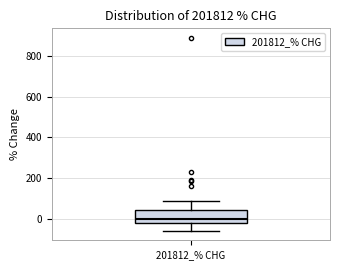

Transcribe this box plot: give where the median line is, the range the box spans, and where the two whiskers end, as read against the y-axis. The values are not printed on the chart, so give them approximately, as read against the axis.

median 0, box -20 to 40, whiskers -60 to 80